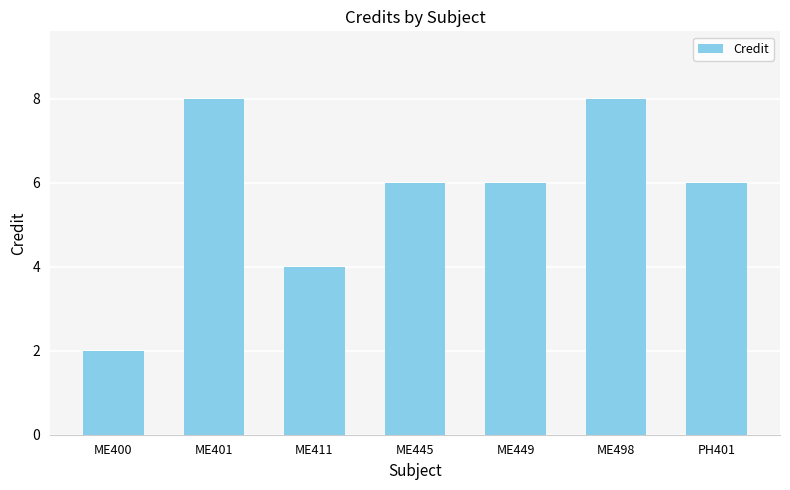

Reading left to right, extract all data points from this chart.

ME400=2	ME401=8	ME411=4	ME445=6	ME449=6	ME498=8	PH401=6